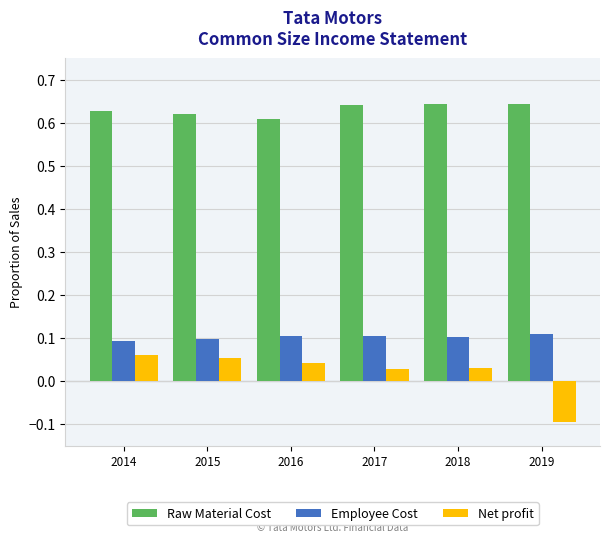

List the series in order of their peak value, lowest first.

Net profit, Employee Cost, Raw Material Cost